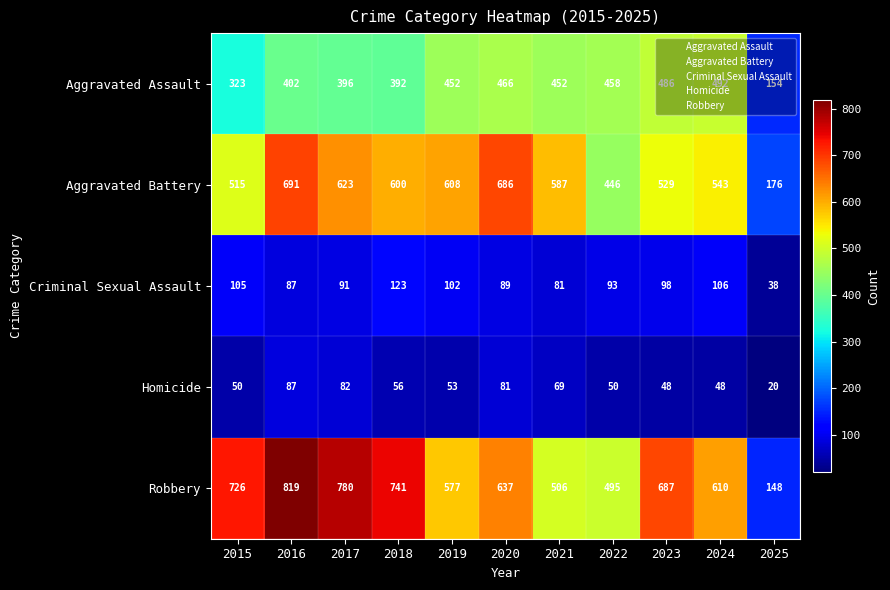

Which series has the largest range (max minus min)?

Robbery